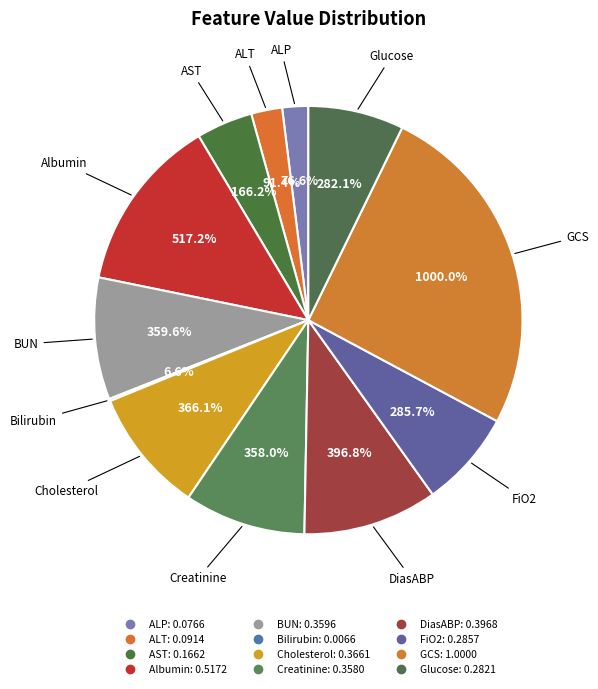

Between 8 and 5, which is larger?

8